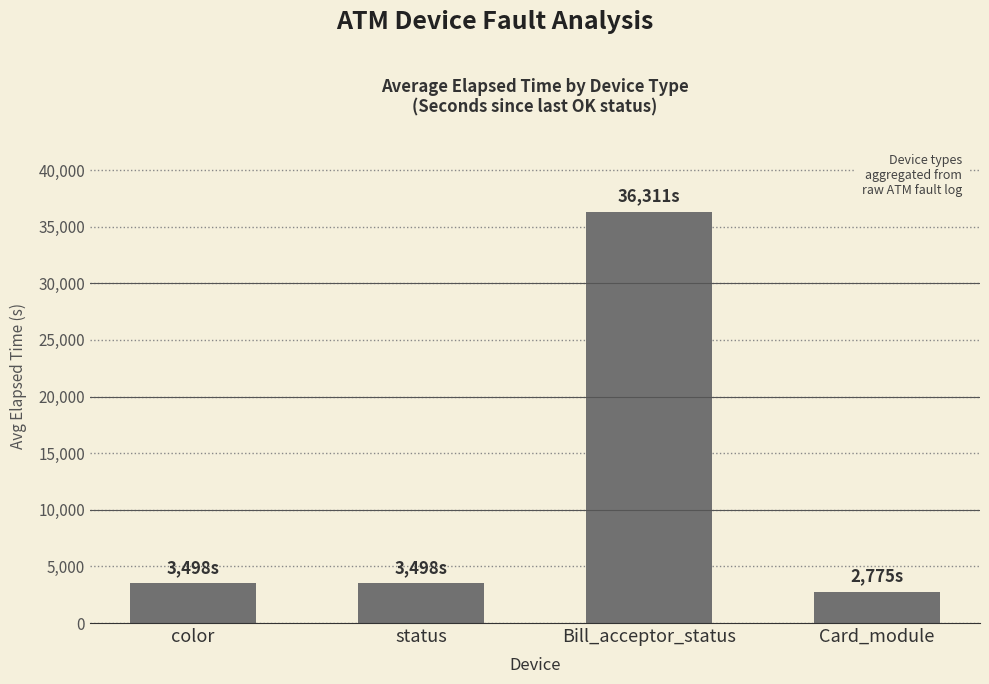

How many values are below 3498?

1